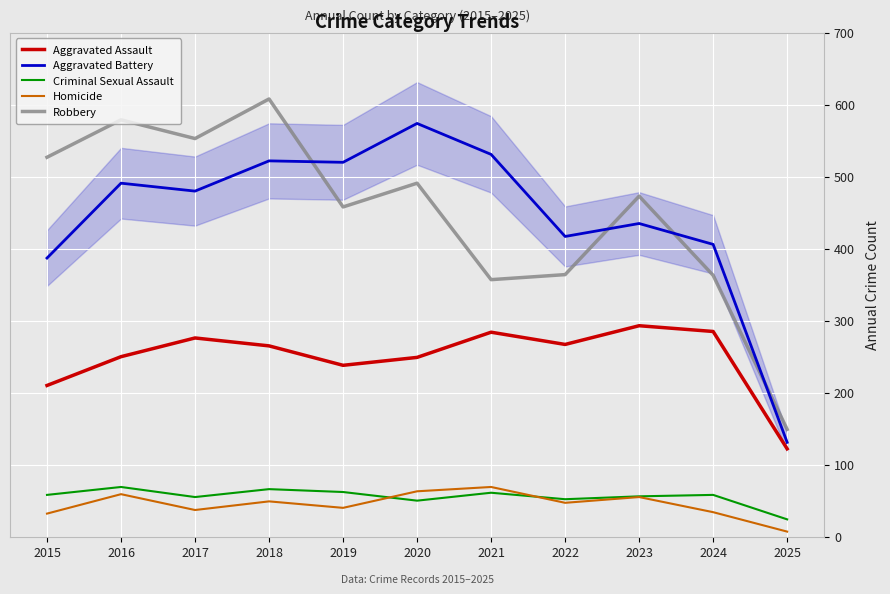

What is the lowest value of the Criminal Sexual Assault series?

24